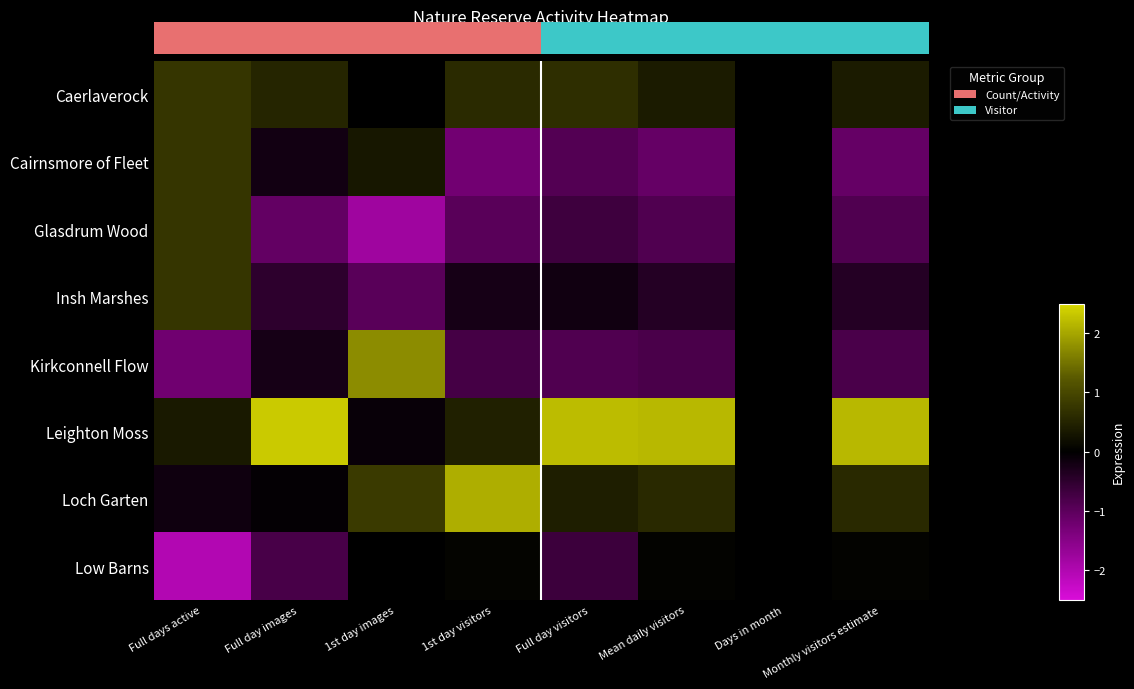

Which label corresponds to the smallest value in the chart?

Full days active